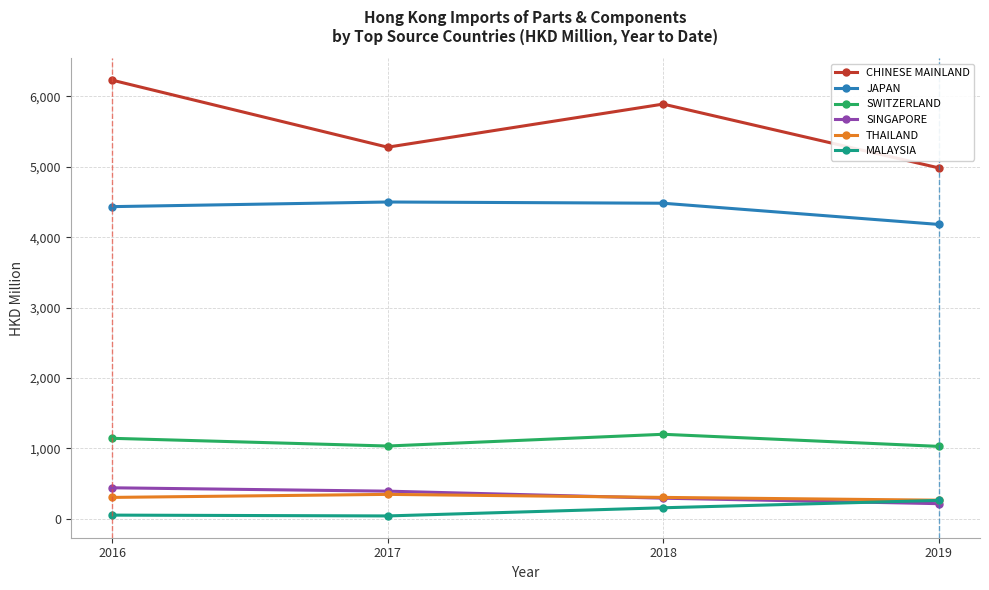

What is the smallest value displayed?

42.3